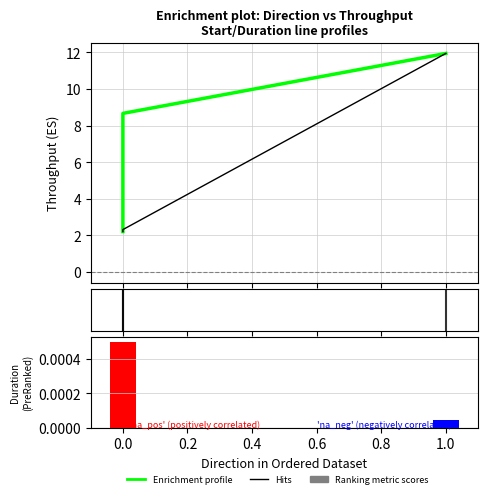

True or false: Hits has a value of 16.7 at 1.0.

False